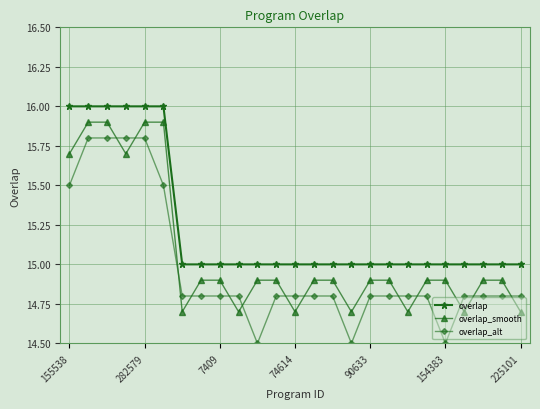

Rank the series by their maximum value, from lowest to highest.

overlap_alt, overlap_smooth, overlap